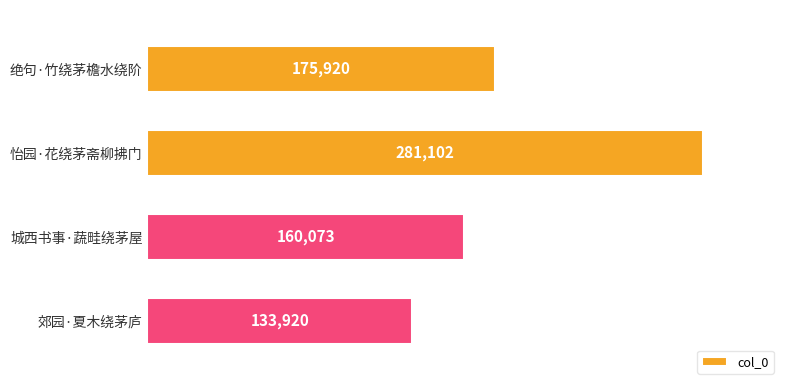

What is the change in value from 城西书事·蔬畦绕茅屋 to 郊园·夏木绕茅庐?

-26153